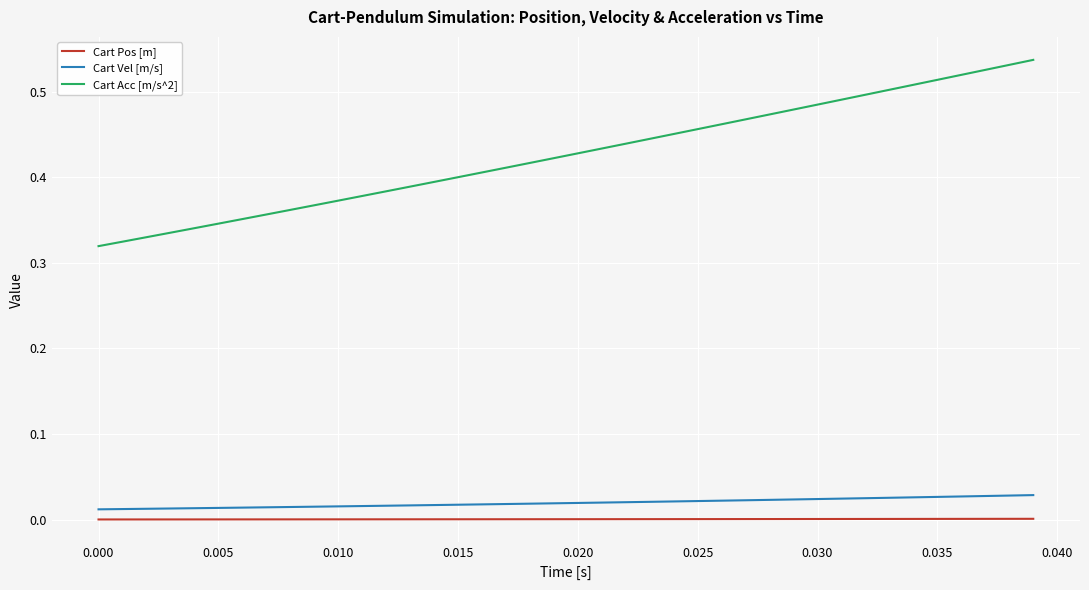

True or false: Cart Vel [m/s] and Cart Pos [m] cross at least once.

False